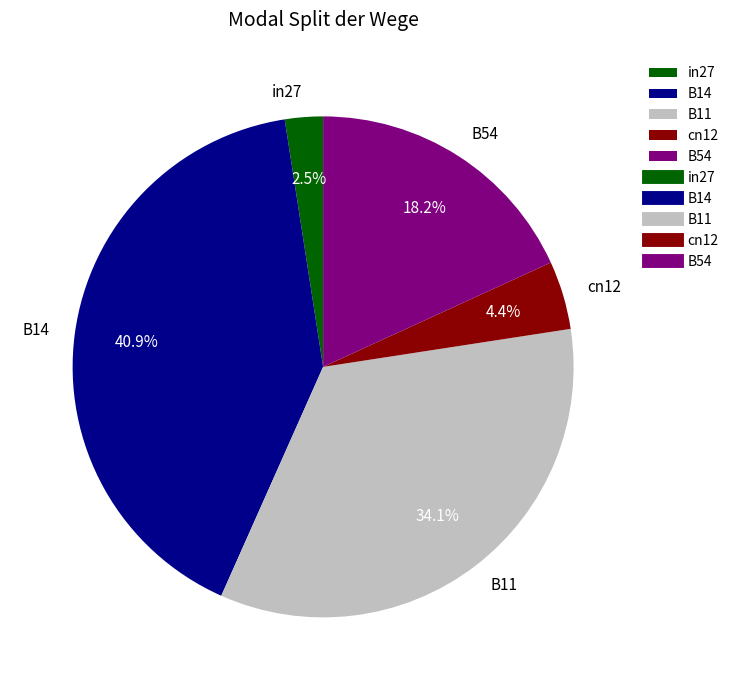

Do B54 and in27 together represent more than half of the pie?

No